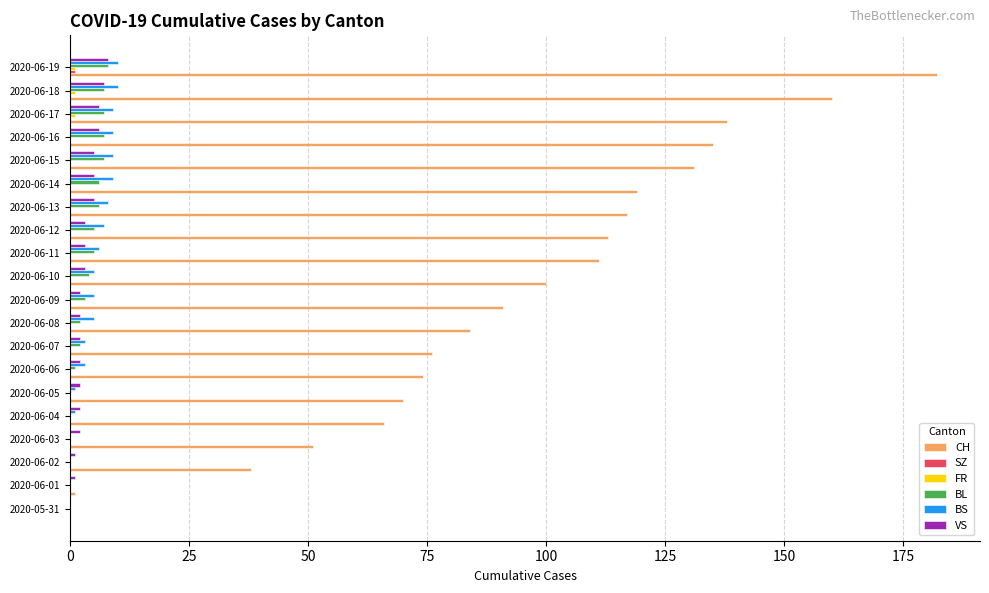

Which series changed the most between 2020-06-02 and 2020-06-06?

CH